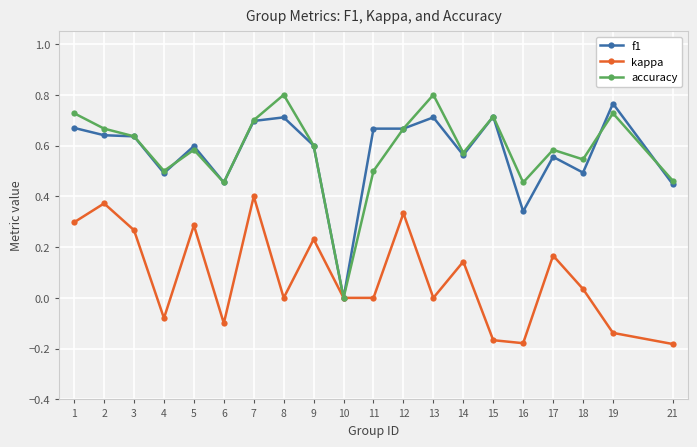

True or false: f1 has more than 0 points higher than both neighbors.

True